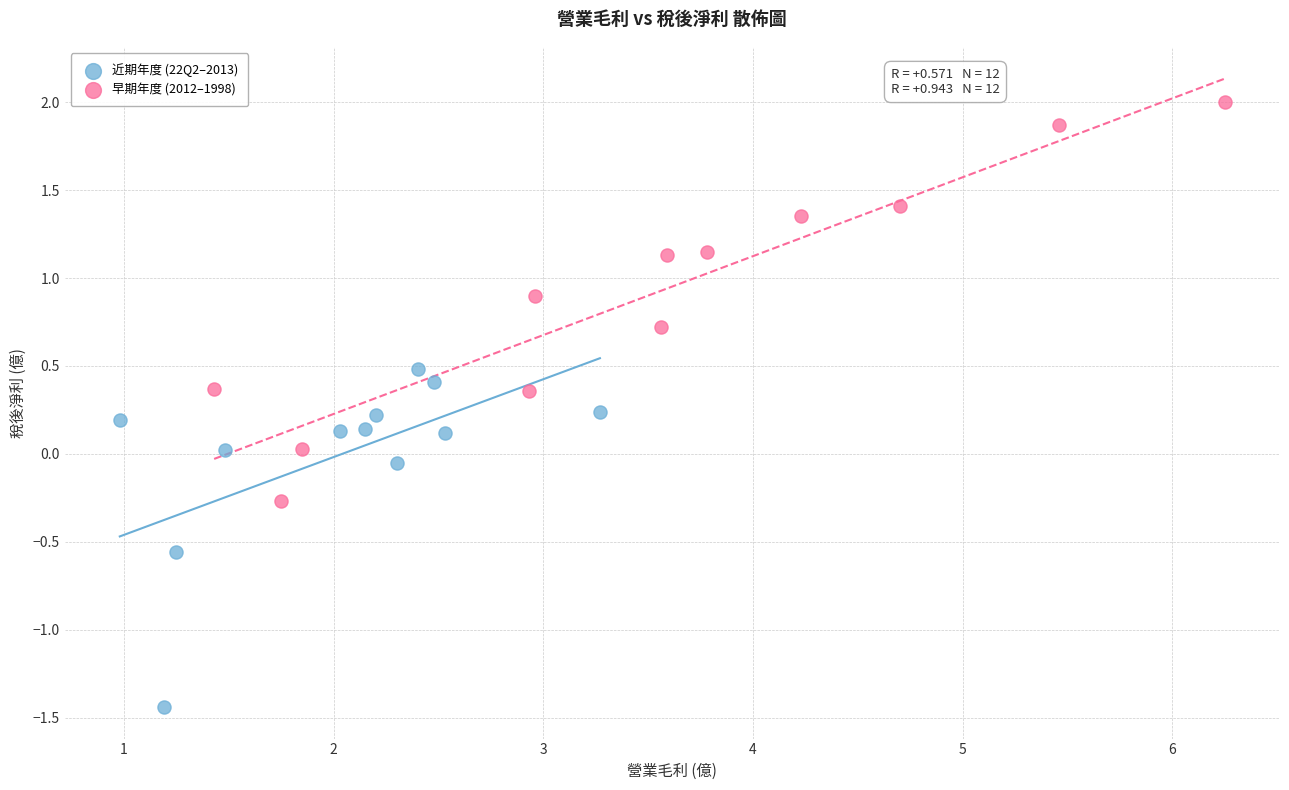

Which series reaches the minimum Y coordinate?

近期年度 (22Q2–2013)